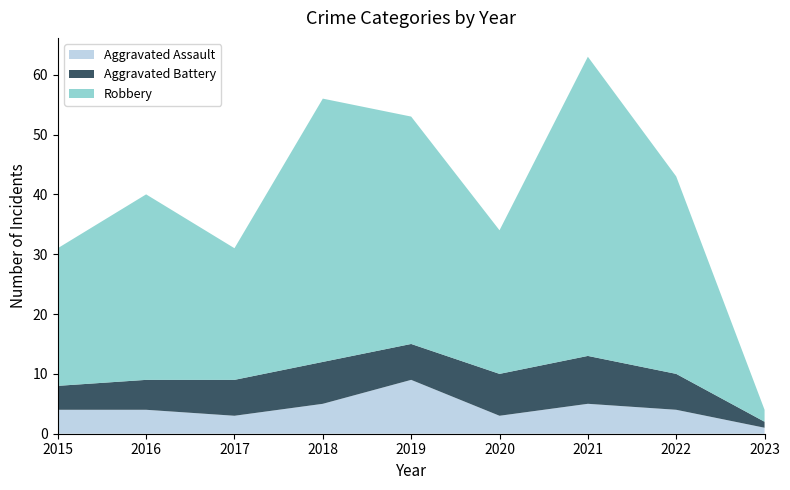

Reading left to right, extract all data points from this chart.

Aggravated Assault: 2015=4	2016=4	2017=3	2018=5	2019=9	2020=3	2021=5	2022=4	2023=1
Aggravated Battery: 2015=4	2016=5	2017=6	2018=7	2019=6	2020=7	2021=8	2022=6	2023=1
Robbery: 2015=23	2016=31	2017=22	2018=44	2019=38	2020=24	2021=50	2022=33	2023=2